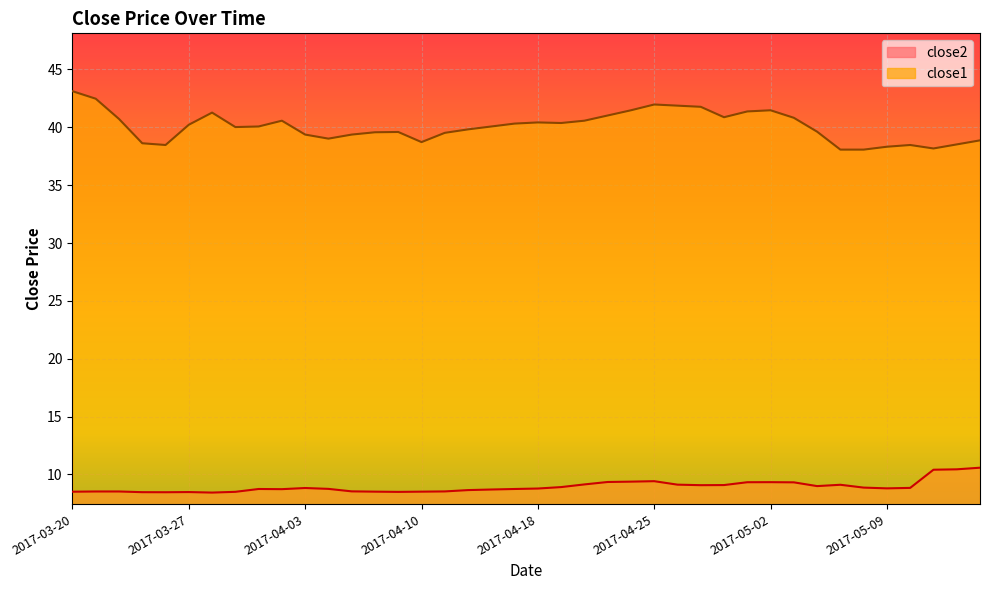

True or false: close1 and close2 cross at least once.

False